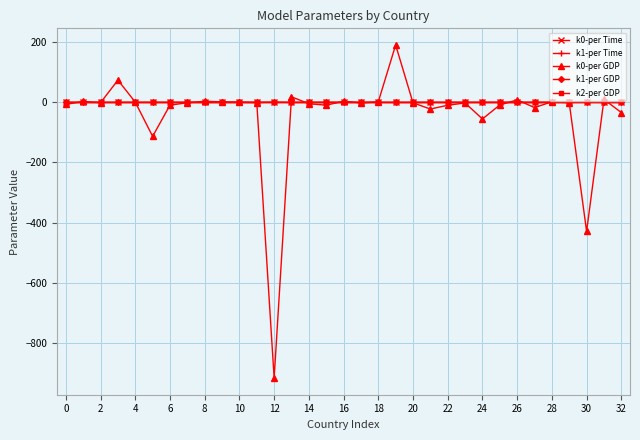

Which category has the highest value across all series?

19